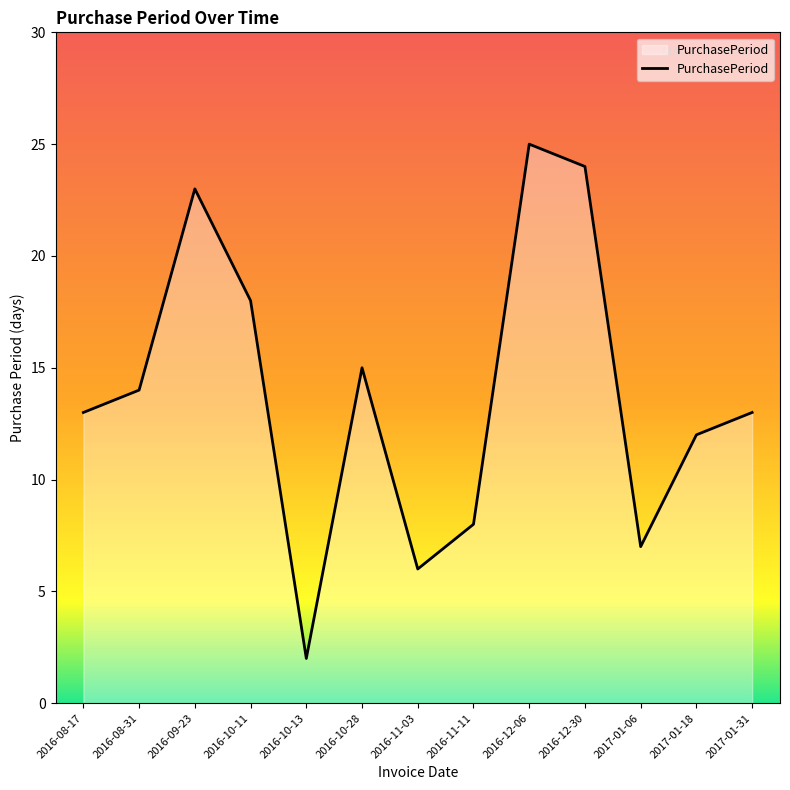

What position from the left is 2016-10-28?

6